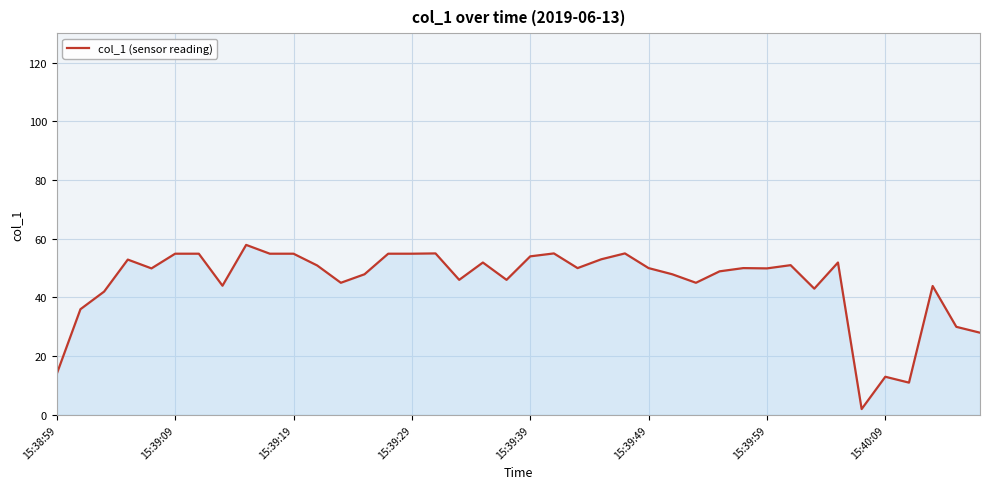

What is the difference between the maximum and minimum values?

55.9